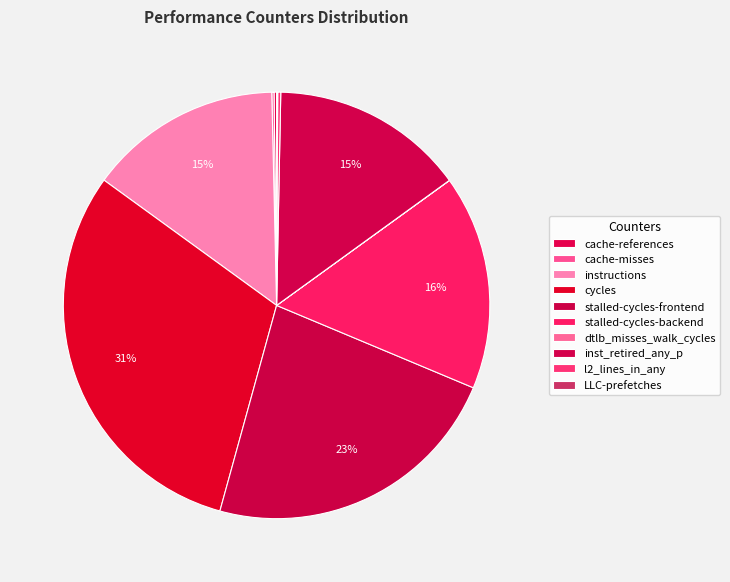

What percentage is NOT represented by stalled-cycles-backend?

83.7%